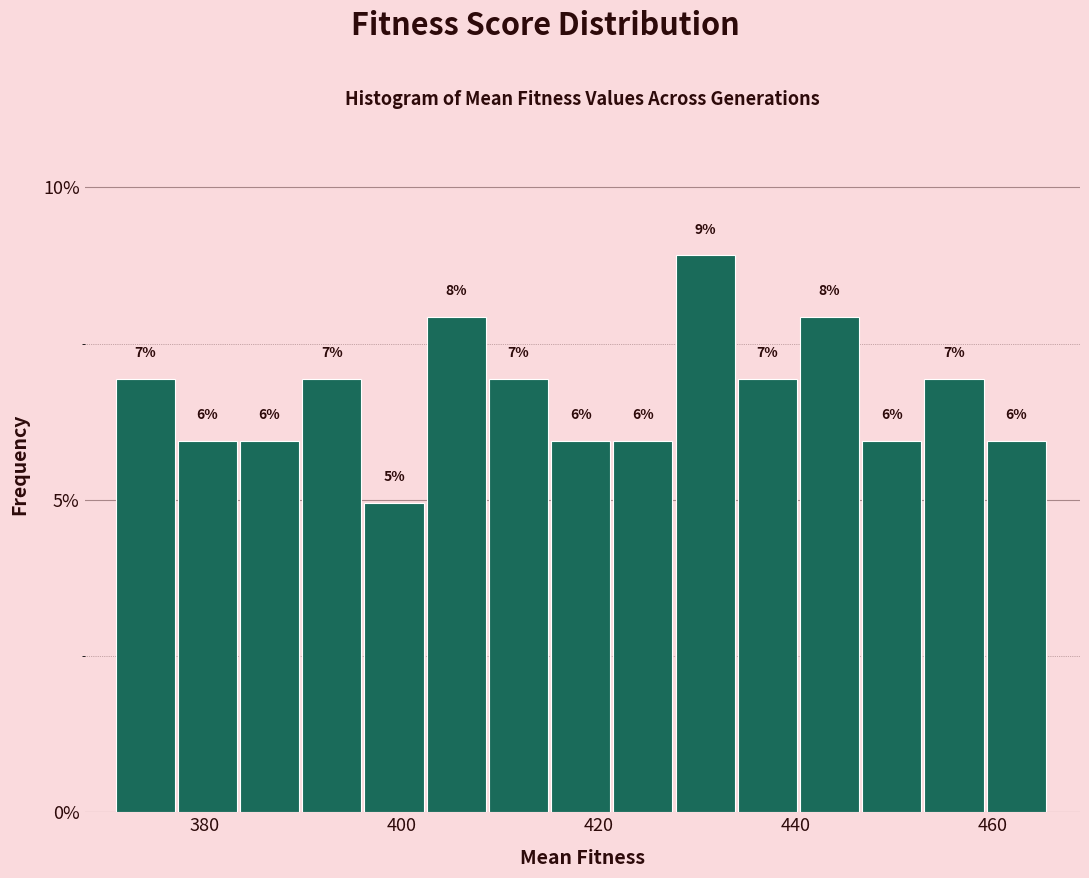

Read against the x-axis, roughly where is the centre of the tallest bar?

430